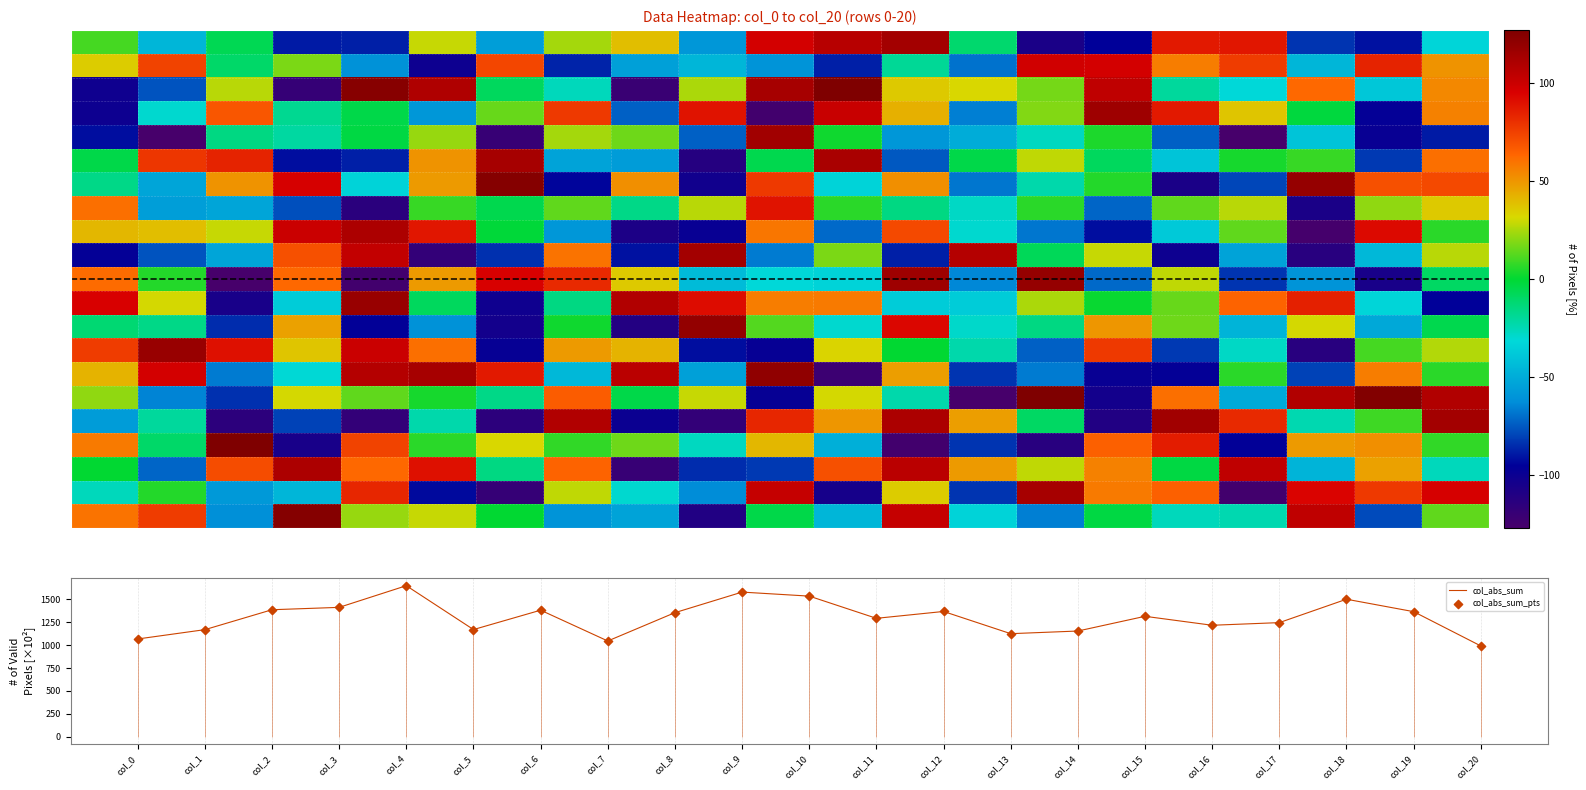

How many values in the row_7 series exceed 6?

9